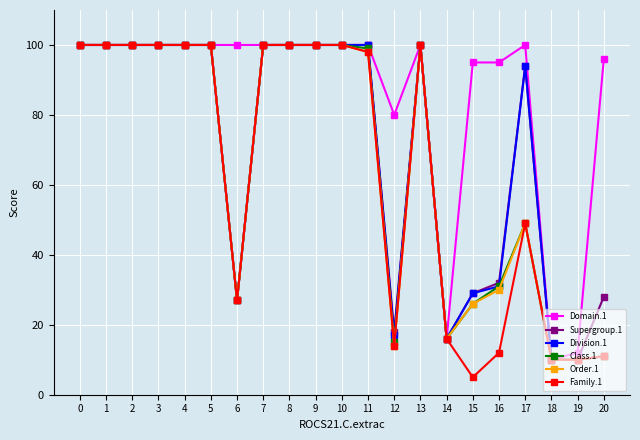

What is the maximum value shown in the chart?

100